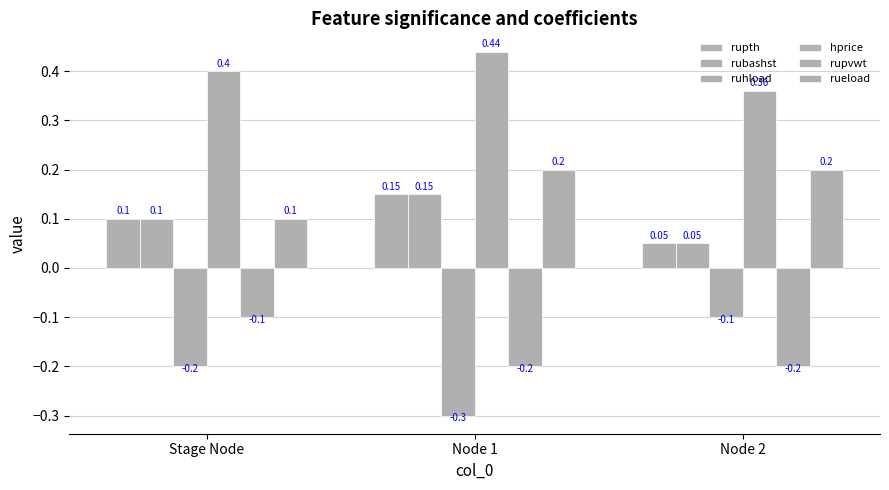

How many groups of bars are there?

3